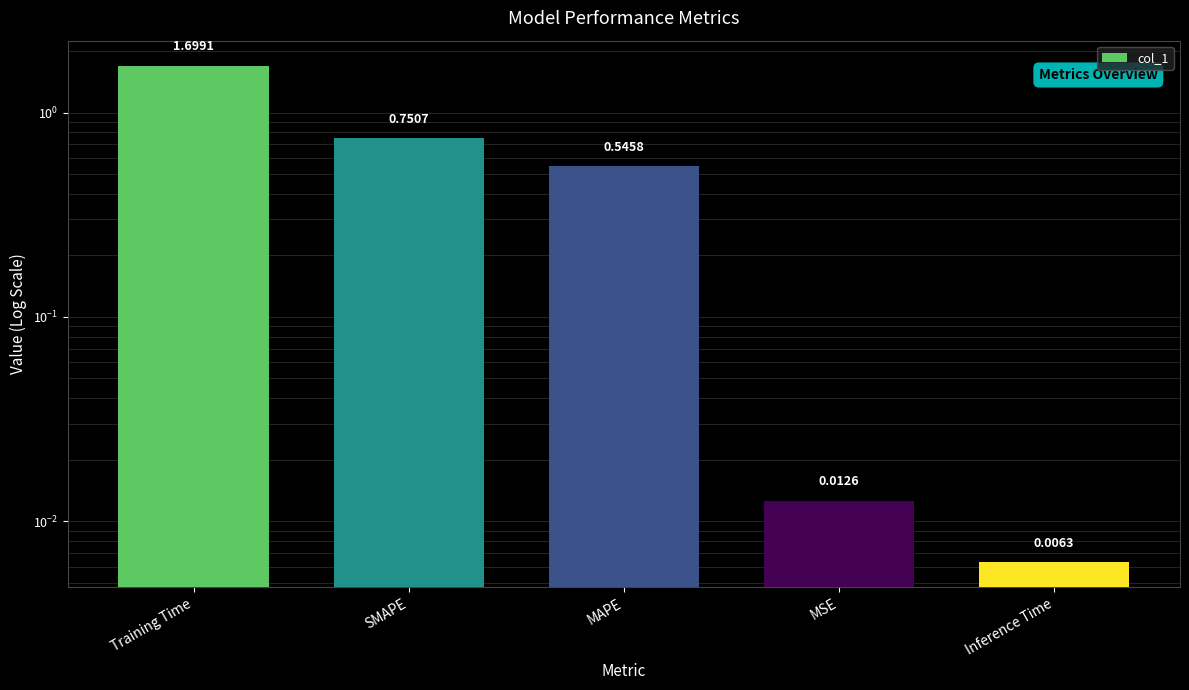

What is the sum of the values at Inference Time and MAPE?

0.6